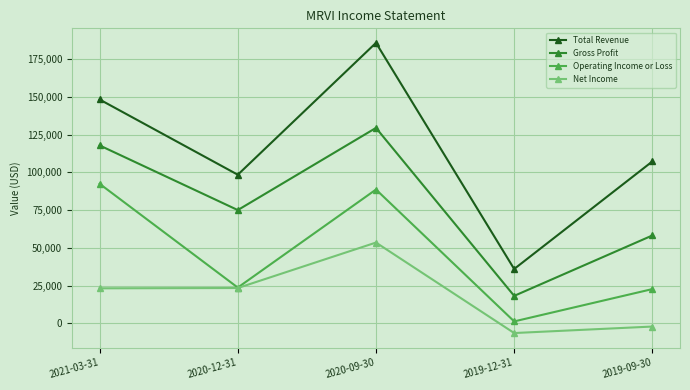

How many interior local valleys does the Total Revenue series have?

2